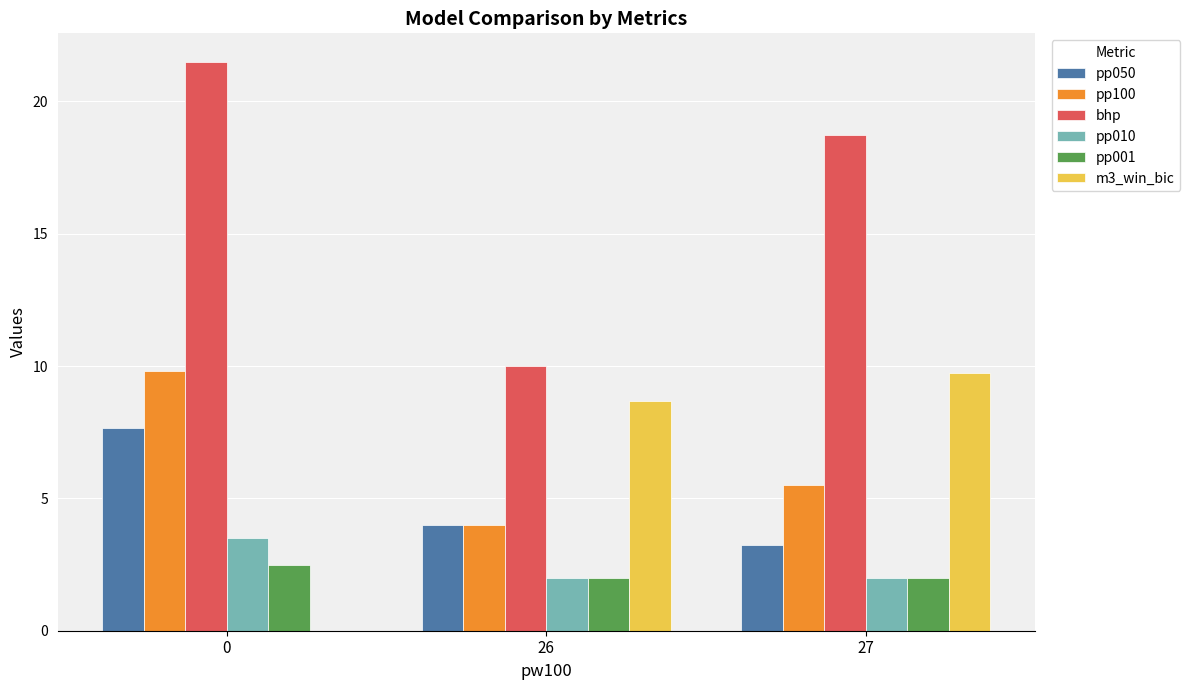

How many pp001 values are between 2 and 3?

3